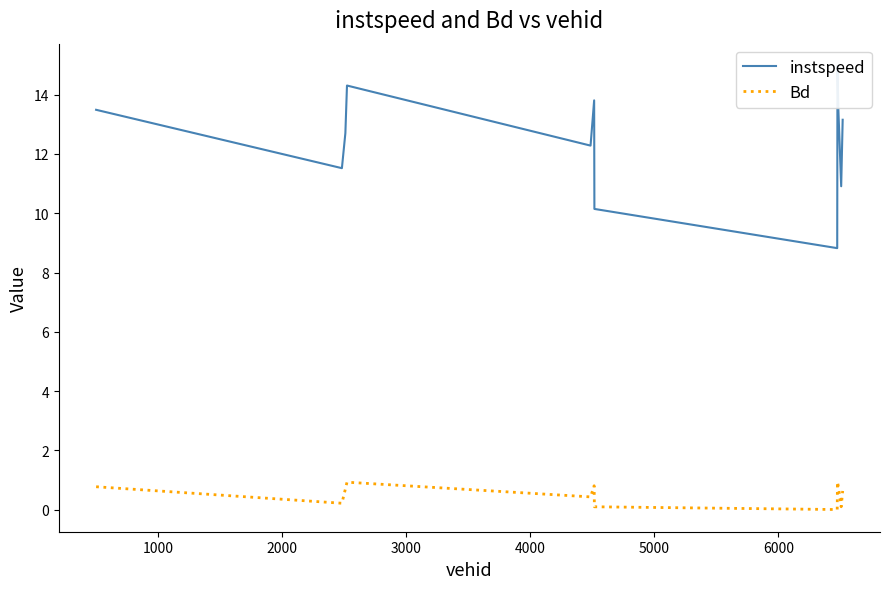

True or false: Bd has more than 2 points higher than both neighbors.

True